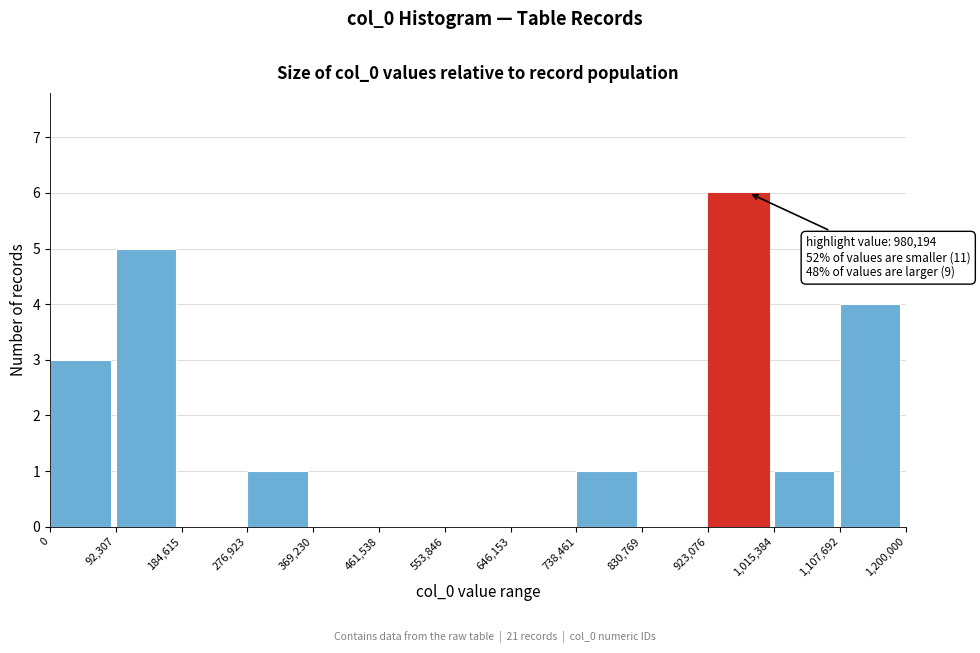

Over which range of the x-axis is the bar tallest?

923,076 to 1,015,384